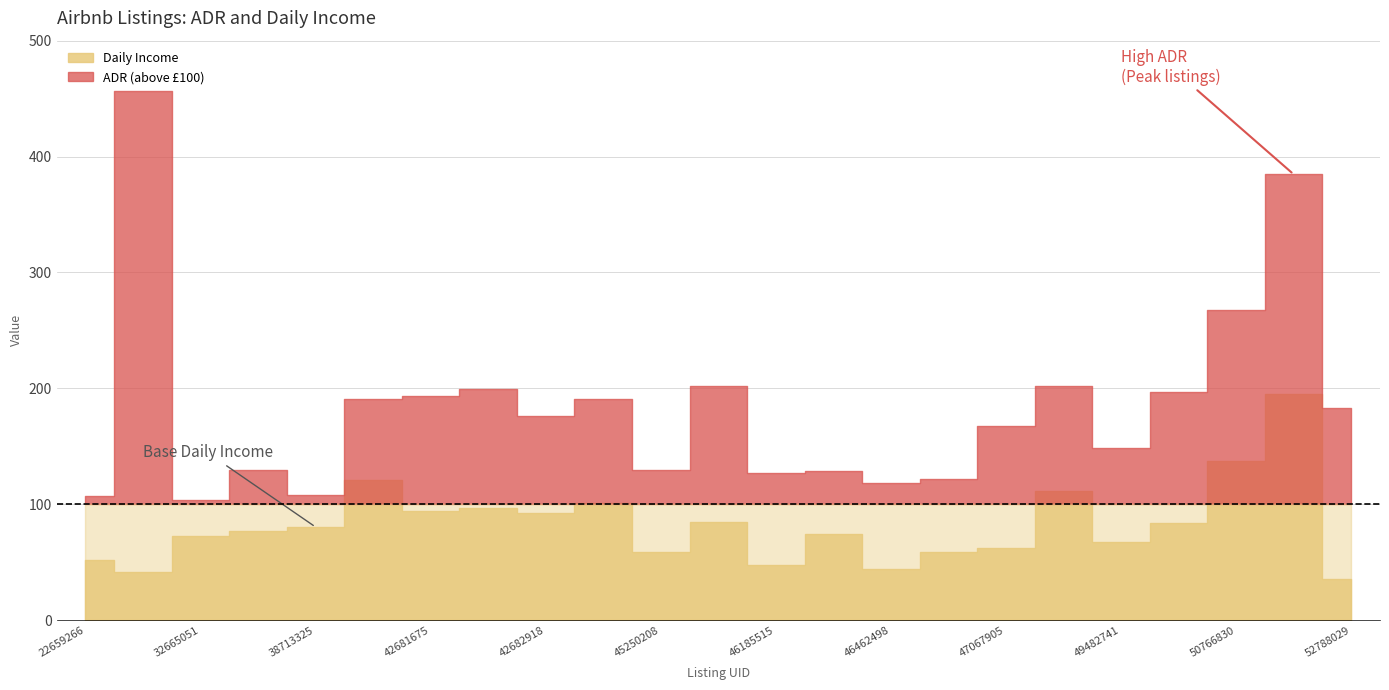

Between 38713325 and 33032586, which is larger?

33032586